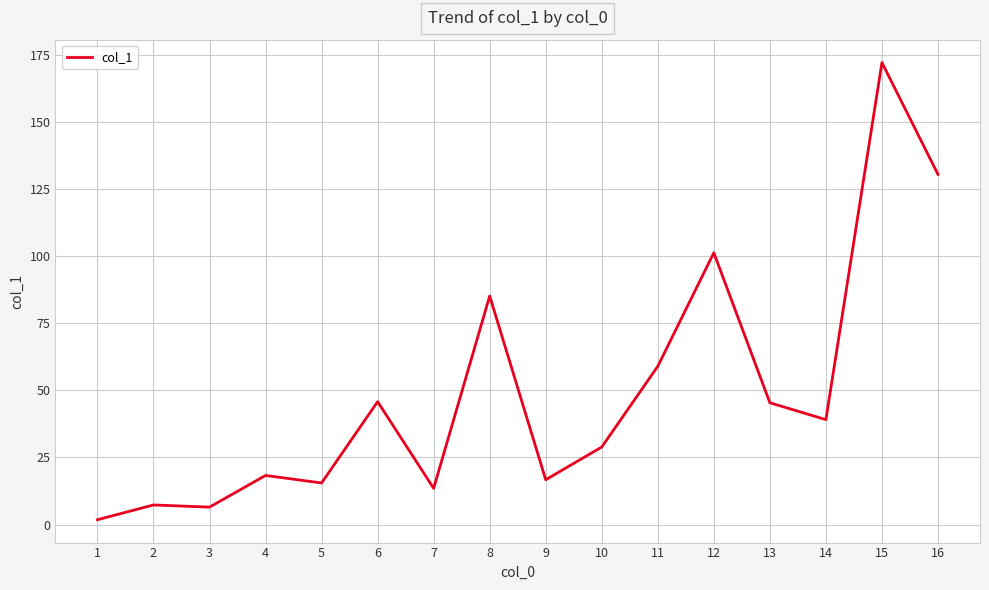

What is the ratio of the value at 7 to the value at 6?

0.3